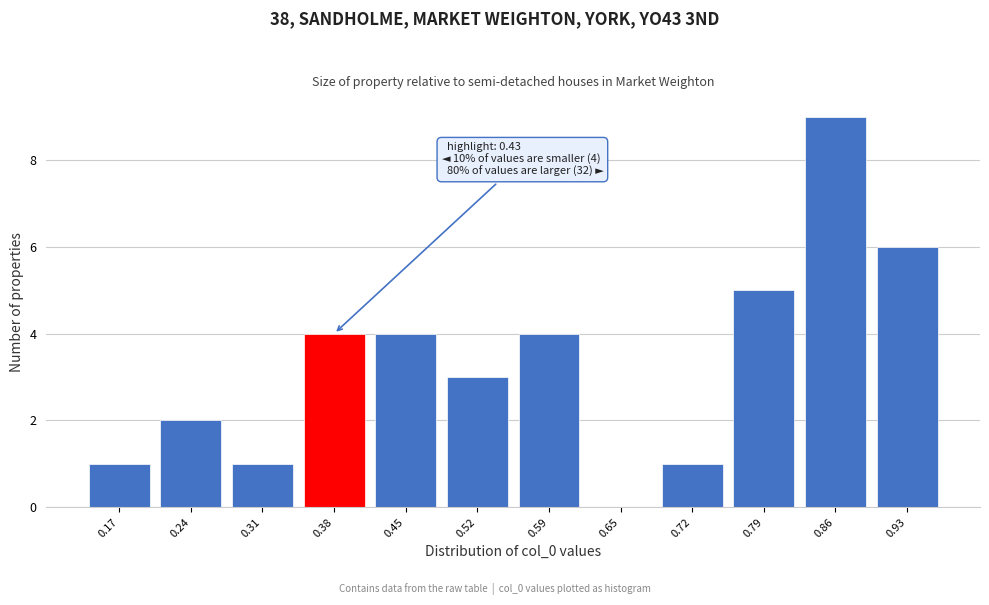

Reading left to right, transcribe all the data shown in this chart.

0.17=1	0.24=2	0.31=1	0.38=4	0.45=4	0.52=3	0.59=4	0.65=0	0.72=1	0.79=5	0.86=9	0.93=6